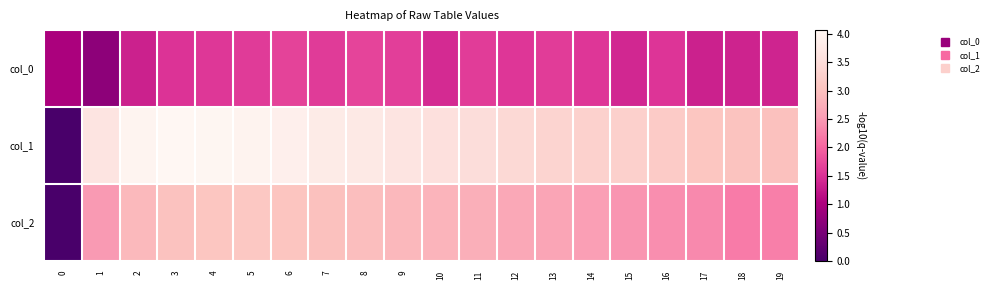

At which category does the chart reach its peak across all series?

3